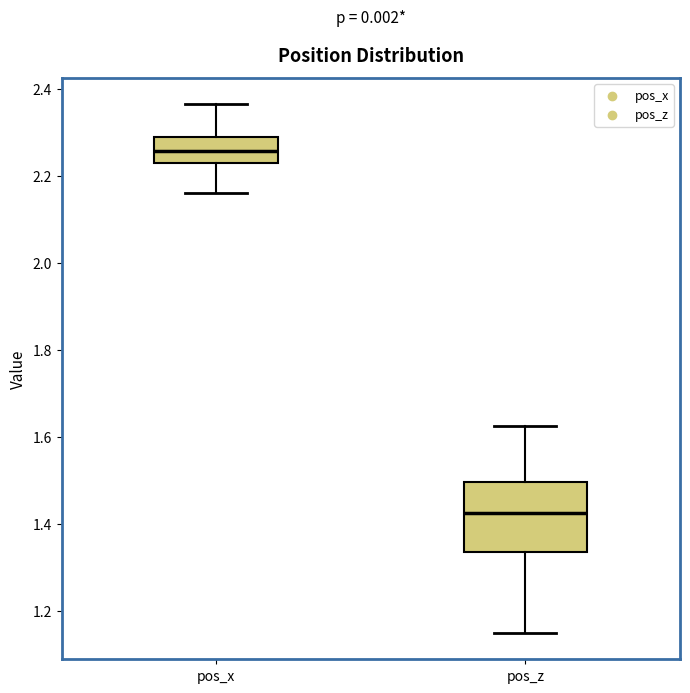

Which box has the lowest median line?

pos_z